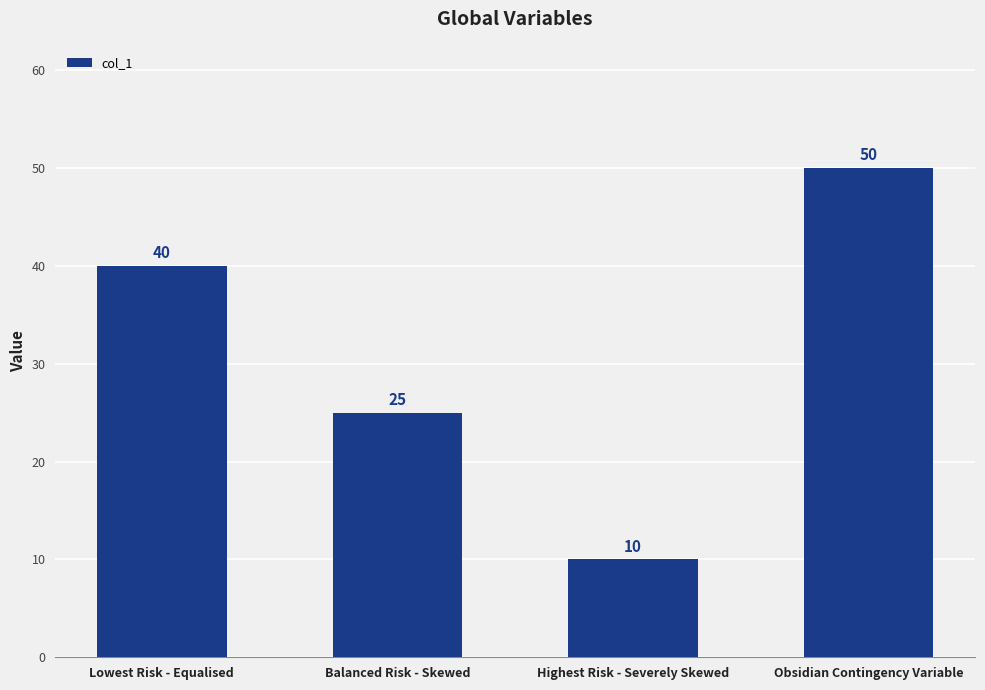

List the labels in order of value, smallest first.

Highest Risk - Severely Skewed, Balanced Risk - Skewed, Lowest Risk - Equalised, Obsidian Contingency Variable